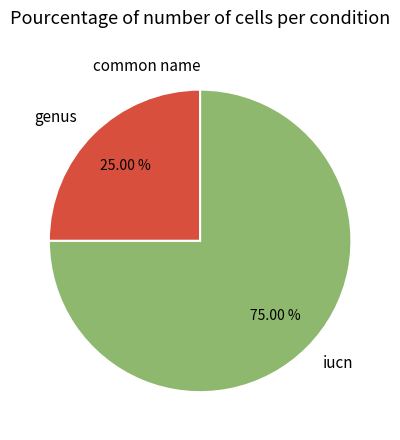

Is iucn the majority of the pie?

Yes